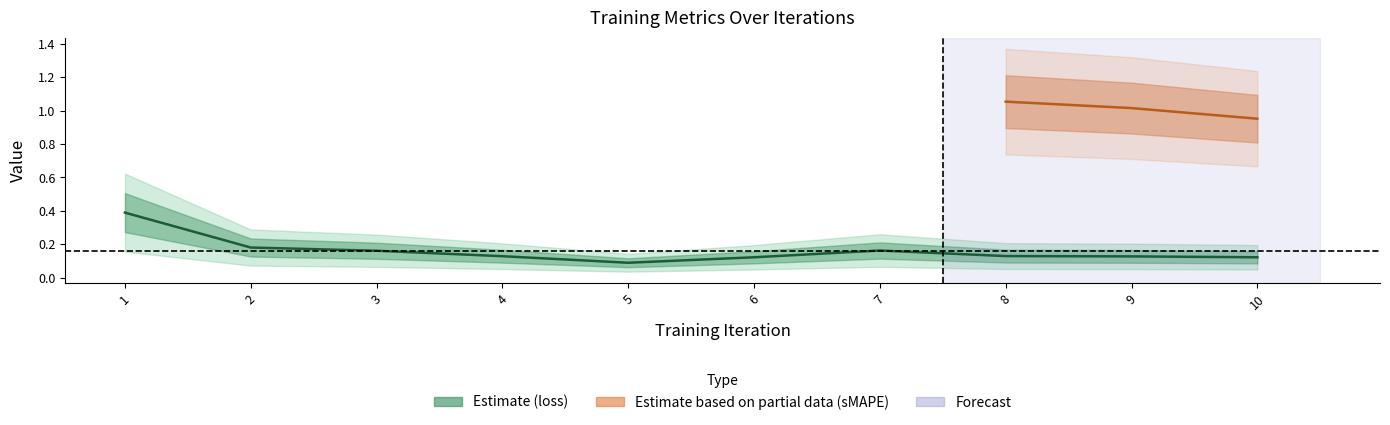

How many interior local valleys (lower than both neighbors) does the data have?

1